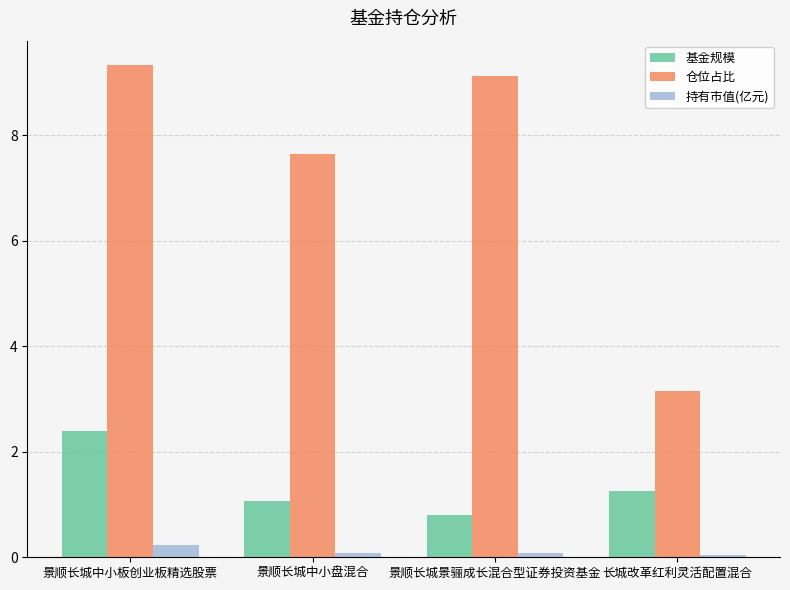

At which category is the sum across all series the highest?

景顺长城中小板创业板精选股票